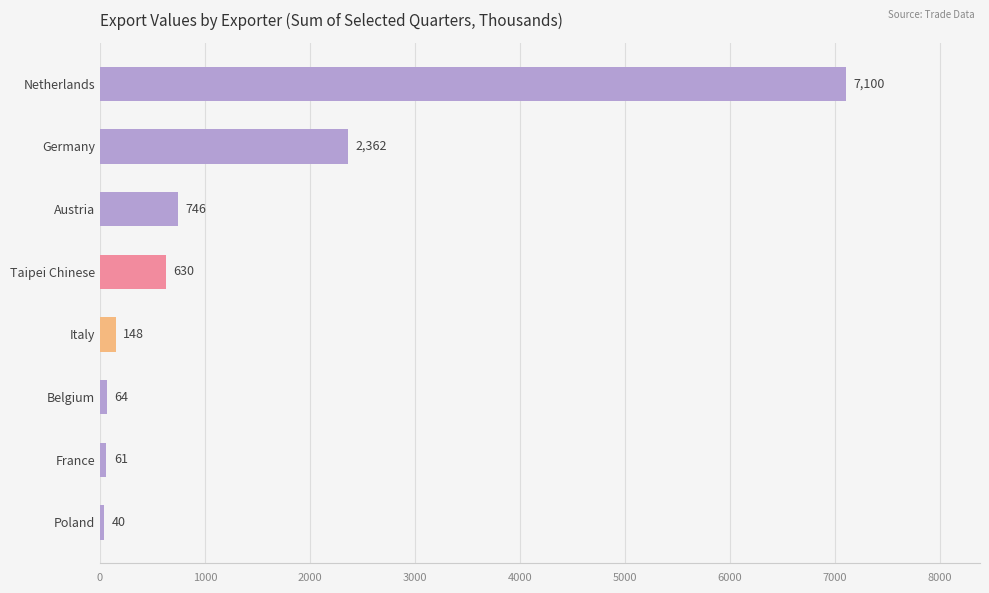

What is the greatest value displayed?

7100.4